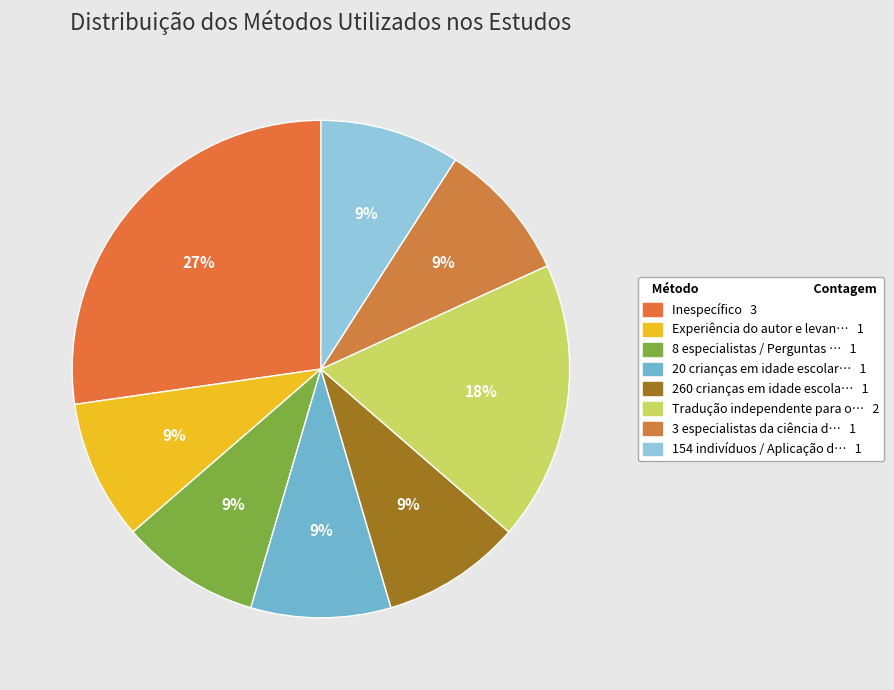

To the nearest percent, what is the average slice percentage?

12%